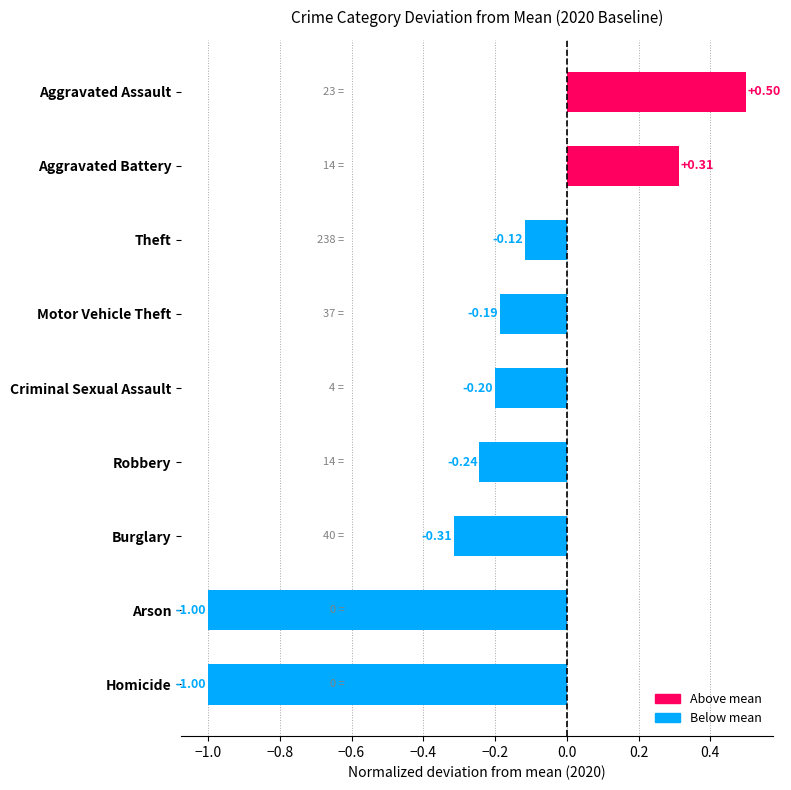

What is the difference between the maximum and second lowest values?

1.5